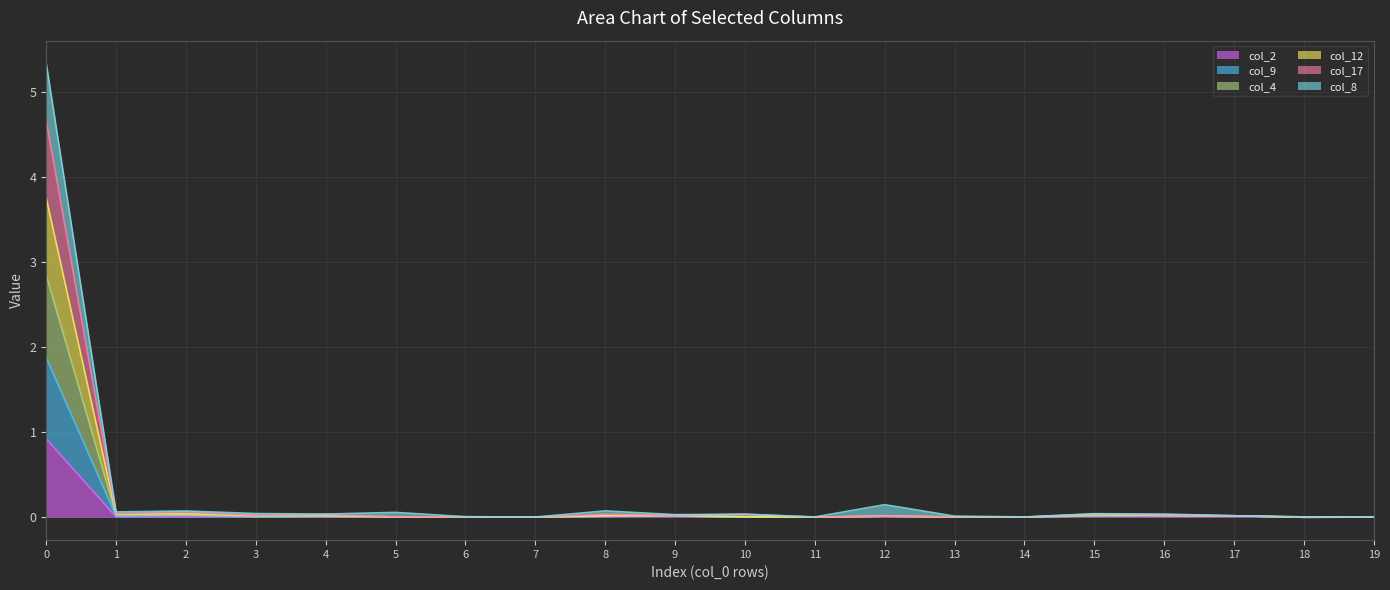

True or false: col_12 and col_9 cross at least once.

False